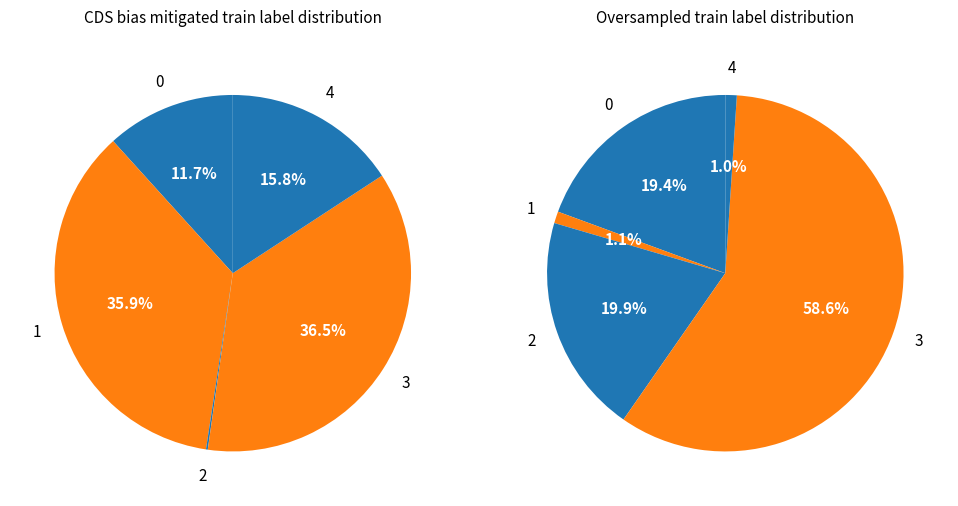

How many segments does this pie chart have?

10